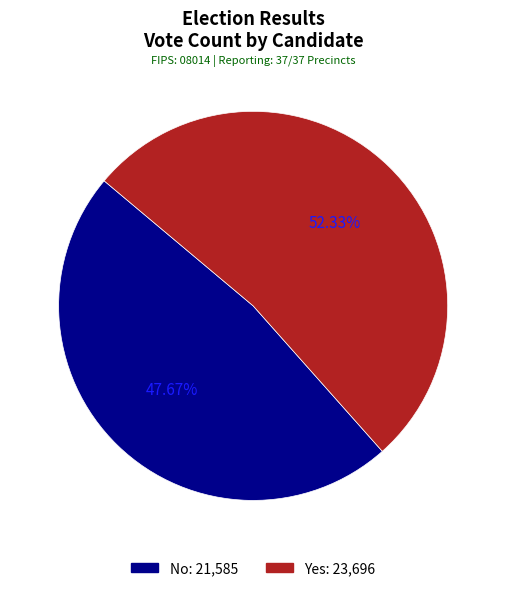

Is there any slice that represents more than half of the pie?

Yes